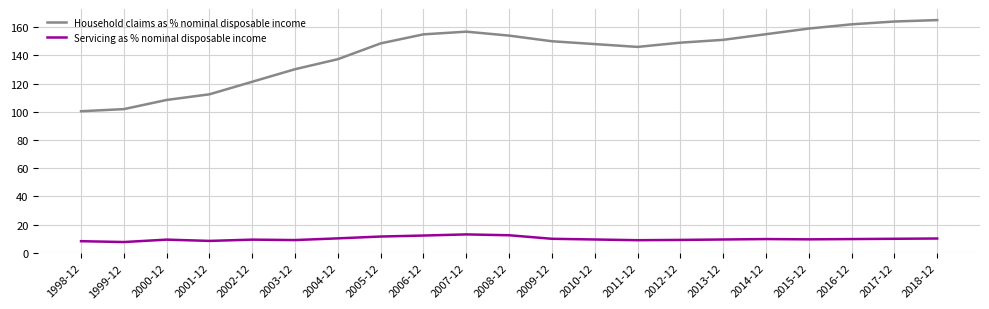

Is it true that Servicing as % nominal disposable income equals 9.5 at 2013-12?

True